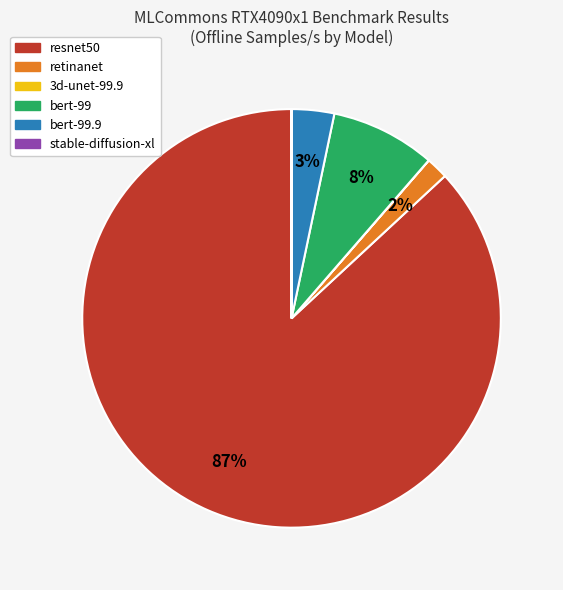

Does any single category account for the majority?

Yes